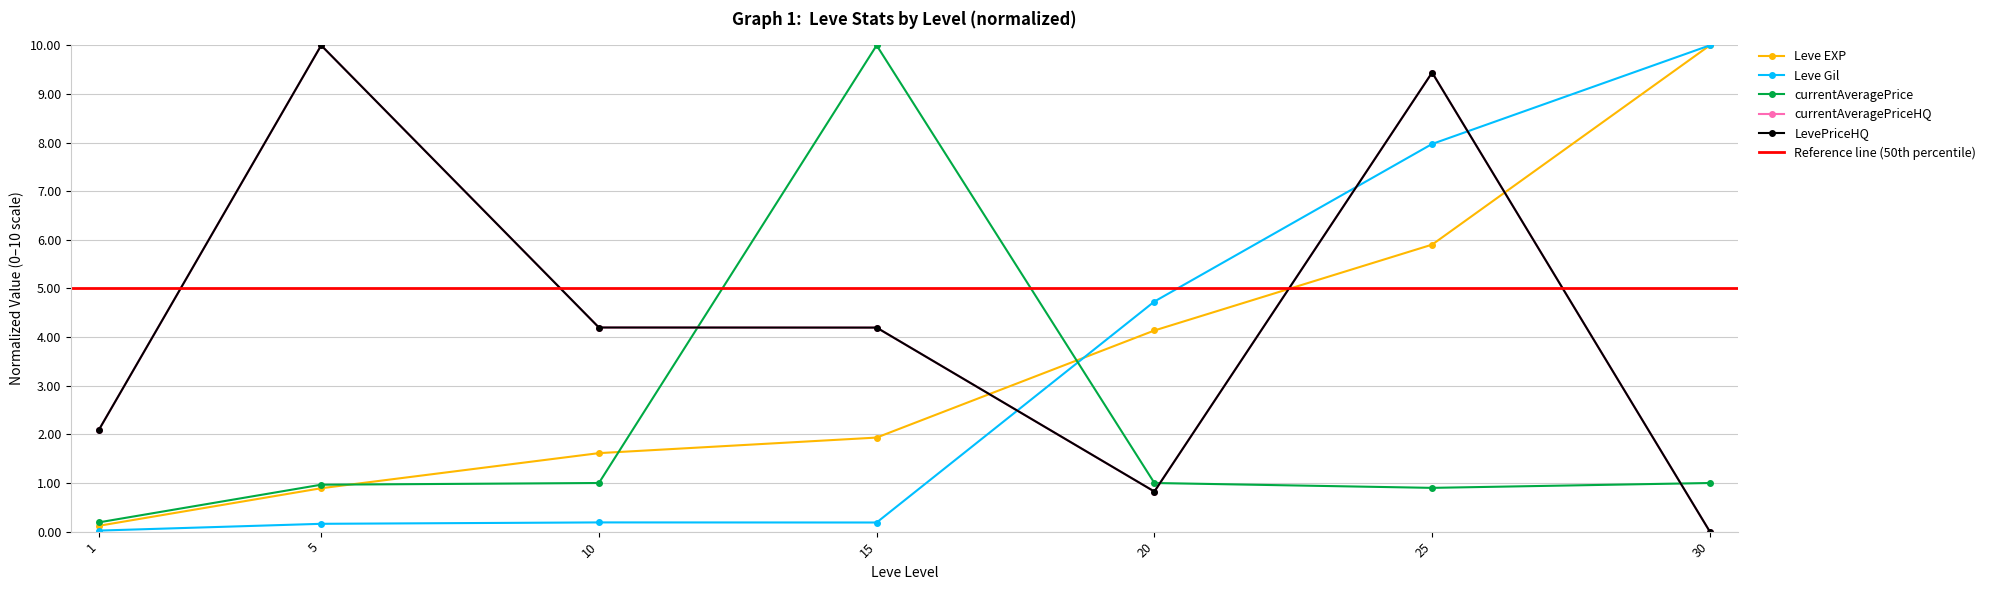

Reading left to right, list all the values displayed in this chart.

Leve EXP: 1=0.1	5=0.9	10=1.6	15=1.9	20=4.1	25=5.9	30=10.0
Leve Gil: 1=0.0	5=0.2	10=0.2	15=0.2	20=4.7	25=8.0	30=10.0
currentAveragePrice: 1=0.2	5=1.0	10=1.0	15=10.0	20=1.0	25=0.9	30=1.0
currentAveragePriceHQ: 1=2.1	5=10.0	10=4.2	15=4.2	20=0.8	25=9.4	30=0.0
LevePriceHQ: 1=2.1	5=10.0	10=4.2	15=4.2	20=0.8	25=9.4	30=0.0